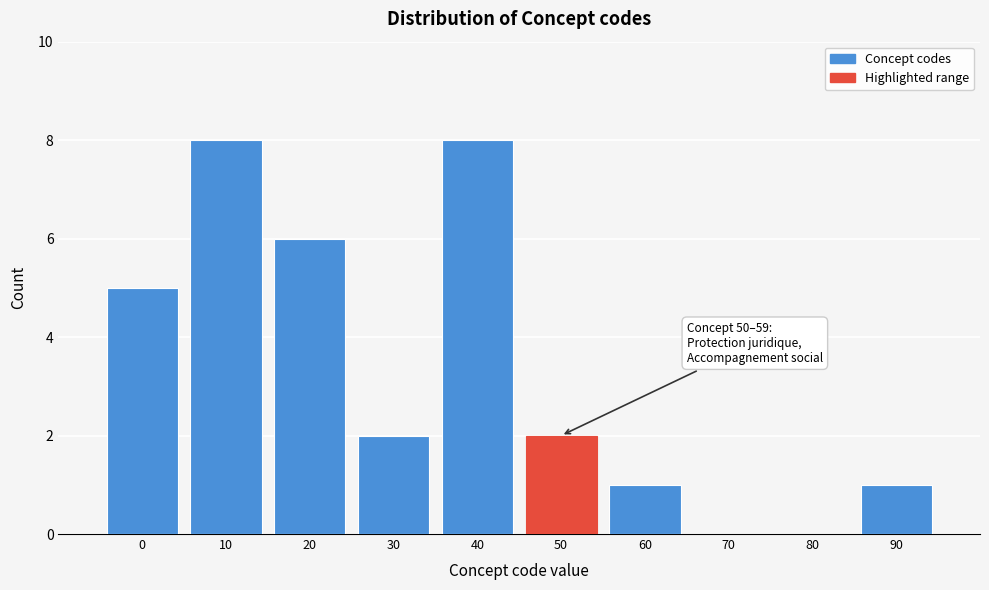

Reading left to right, what are all the values shown in this chart?

0=5	10=8	20=6	30=2	40=8	50=2	60=1	70=0	80=0	90=1